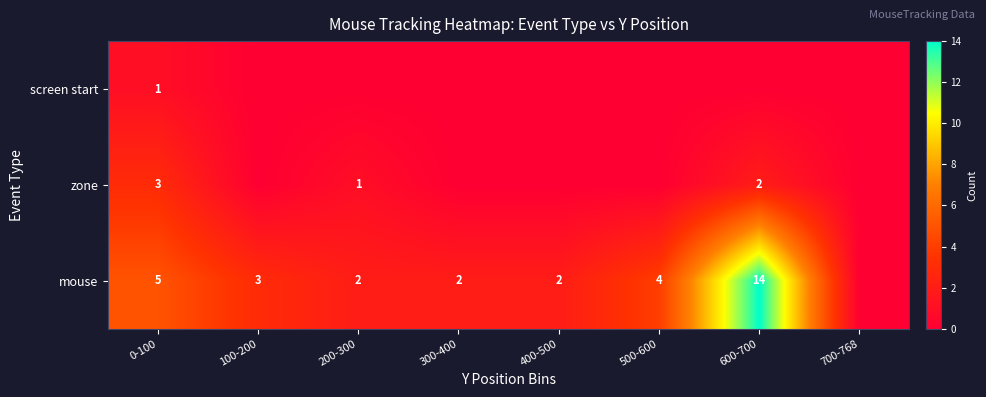

True or false: zone has a value of 0 at 600-700.

False